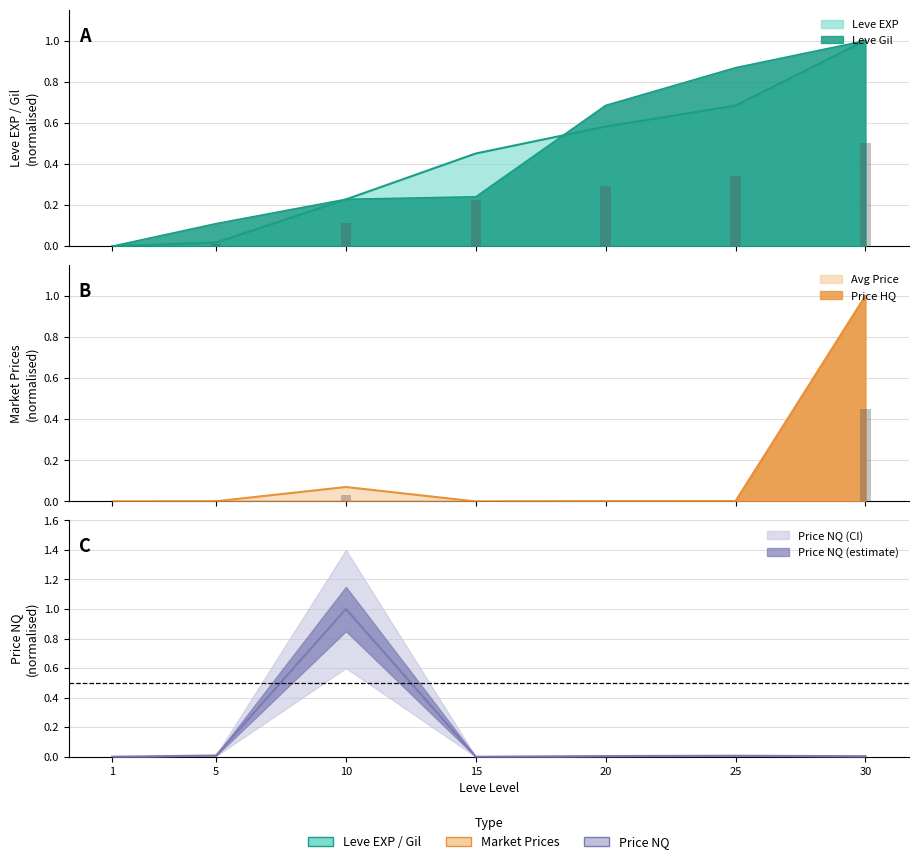

Is the value of LevePriceNQ at 25 greater than the value of Leve Gil at 15?

No